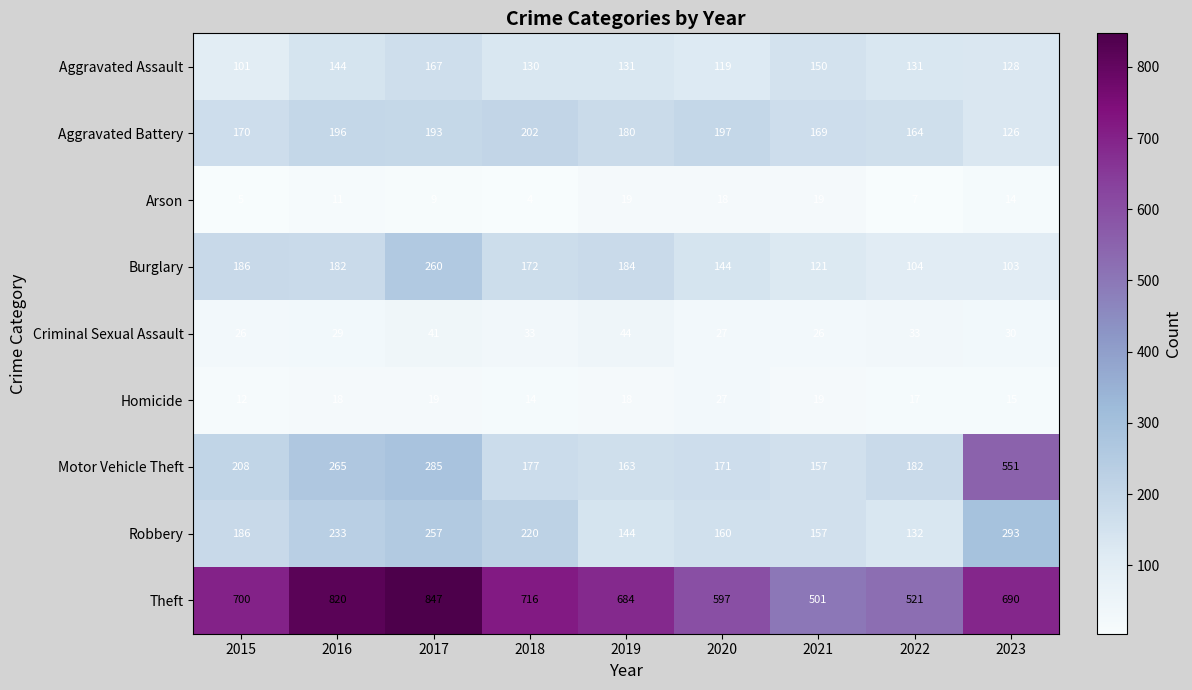

Where does the Criminal Sexual Assault series first go above 30?

2017